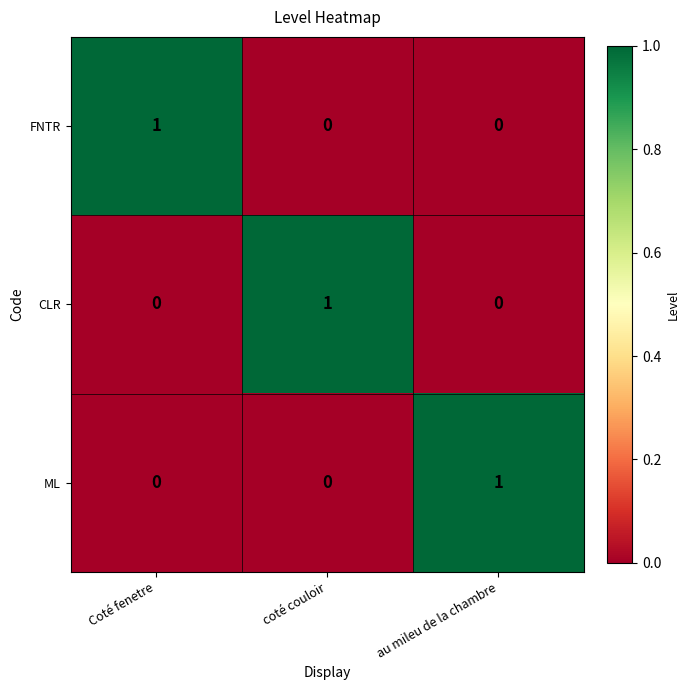

Reading left to right, list all the values displayed in this chart.

FNTR: 1	0	0
CLR: 0	1	0
ML: 0	0	1